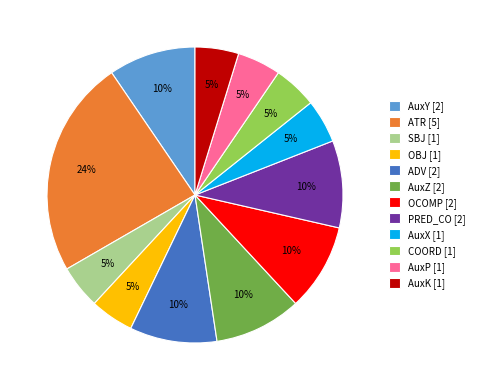

How many slices are in this pie chart?

12